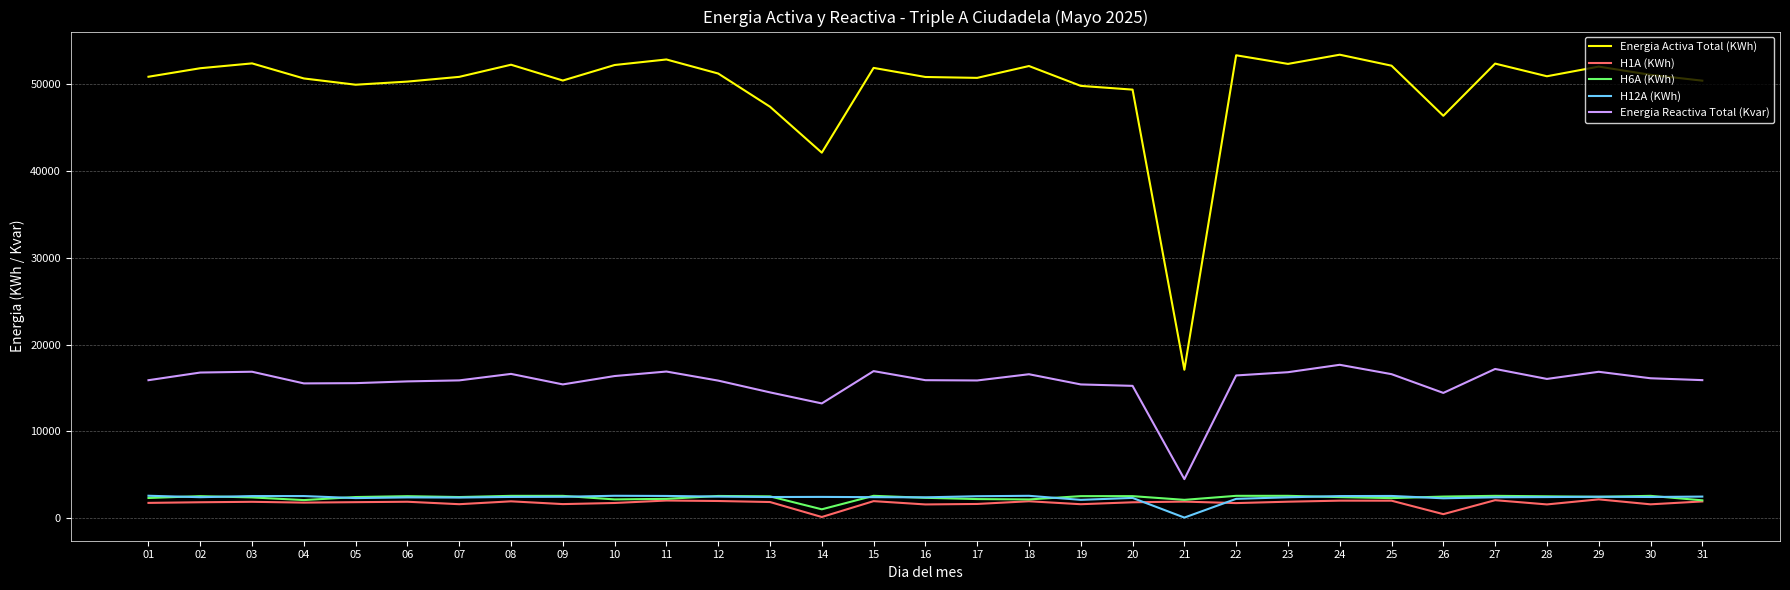

True or false: H6A (KWh) and Energia Activa Total (KWh) intersect in this chart.

False